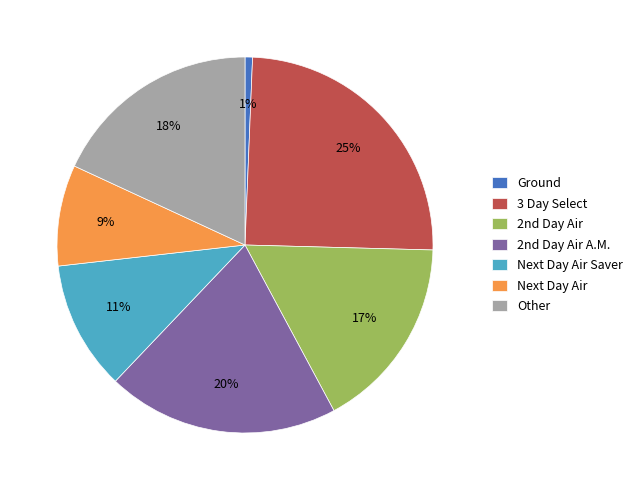

Between Next Day Air and Ground, which is larger?

Next Day Air